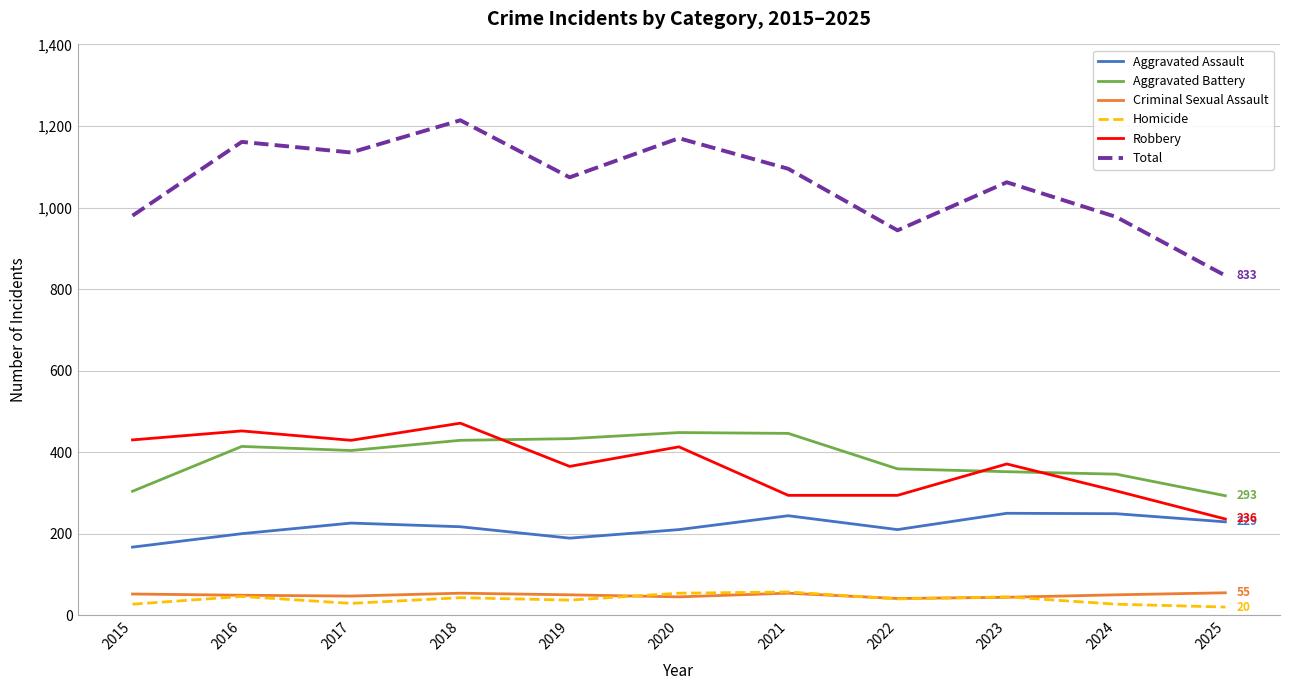

What is the lowest value of the Aggravated Battery series?

293